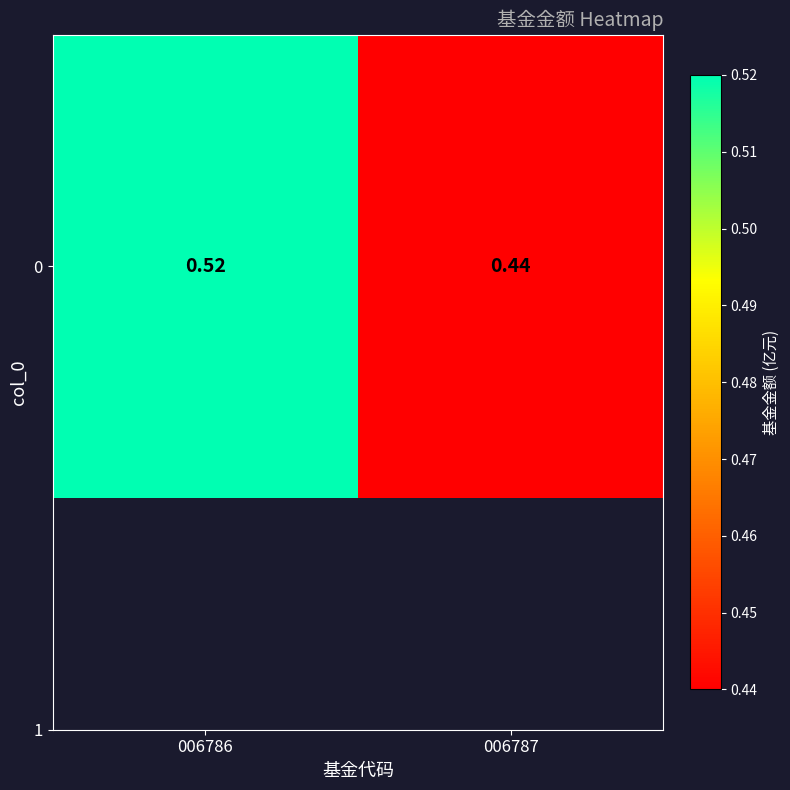

What is the average value?

0.5